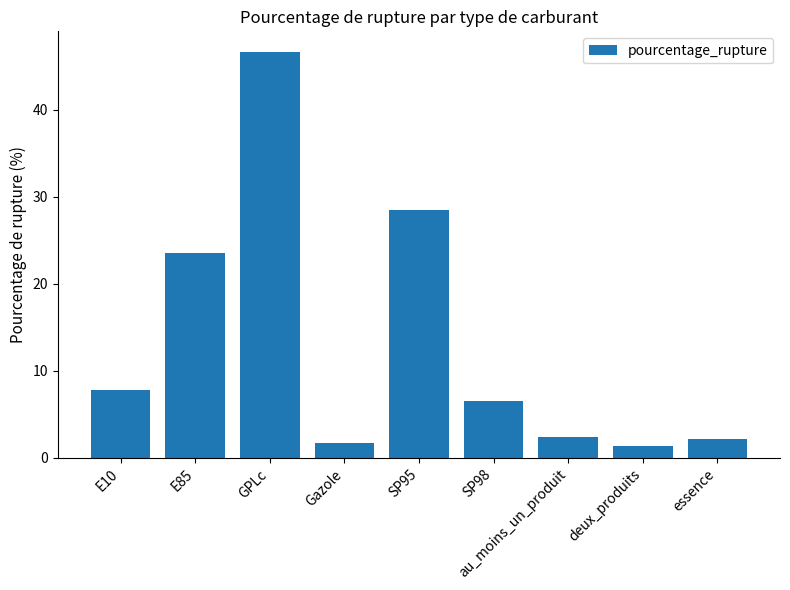

Is it true that the value at E85 is 8.2?

False